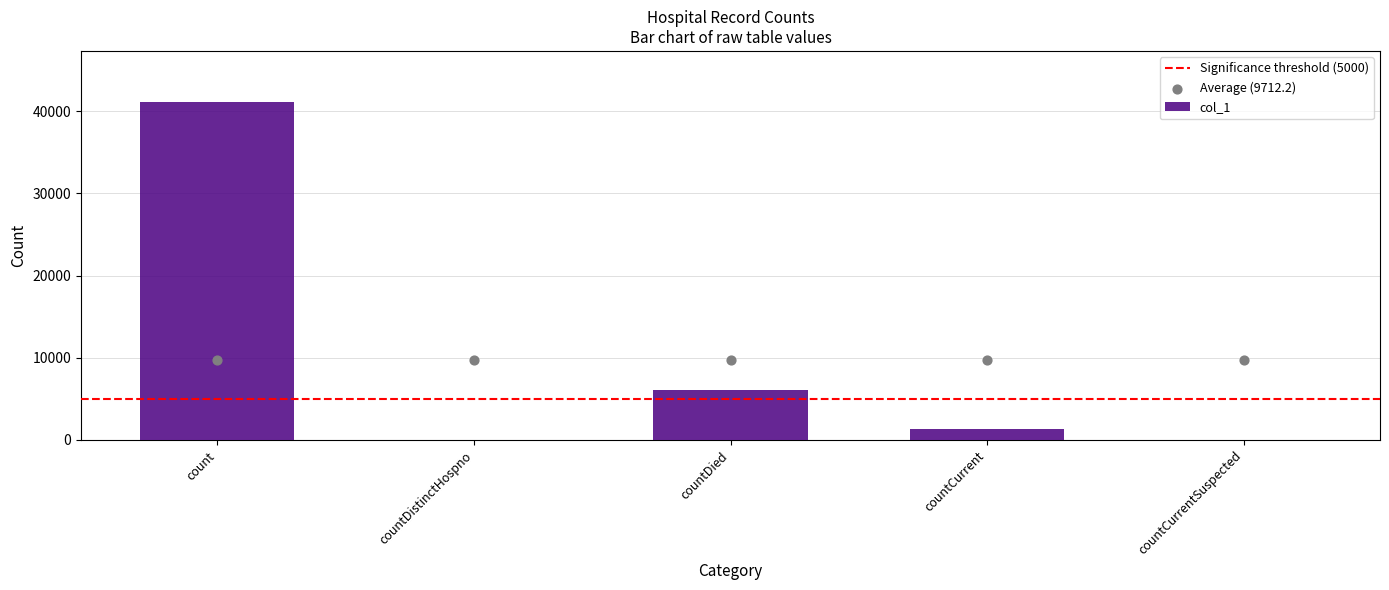

Between countCurrent and countCurrentSuspected, which is larger?

countCurrent